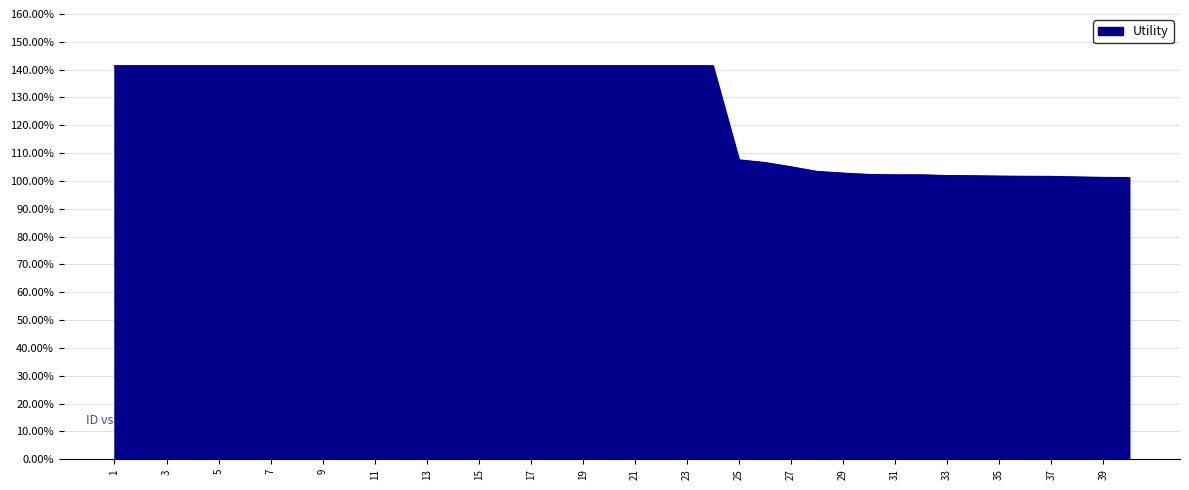

Which category has the lowest value across all series?

40